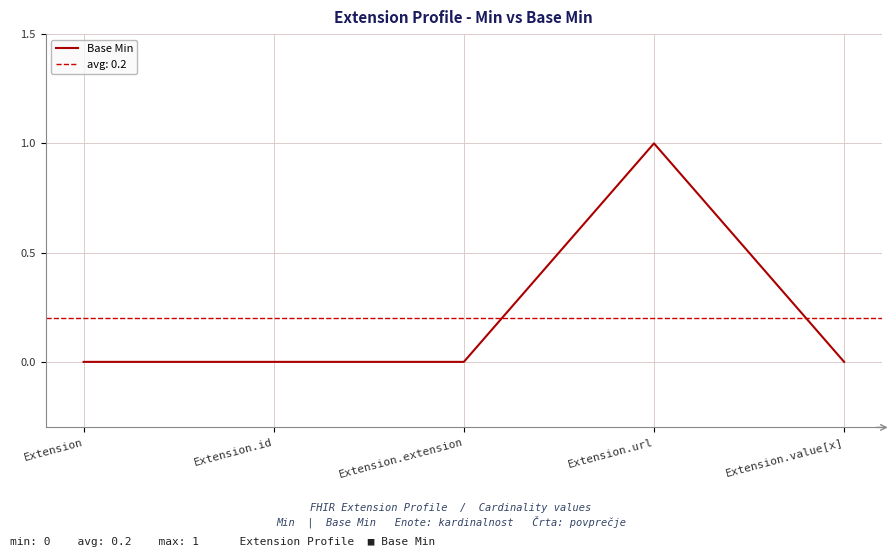

What position from the left is Extension.url?

4